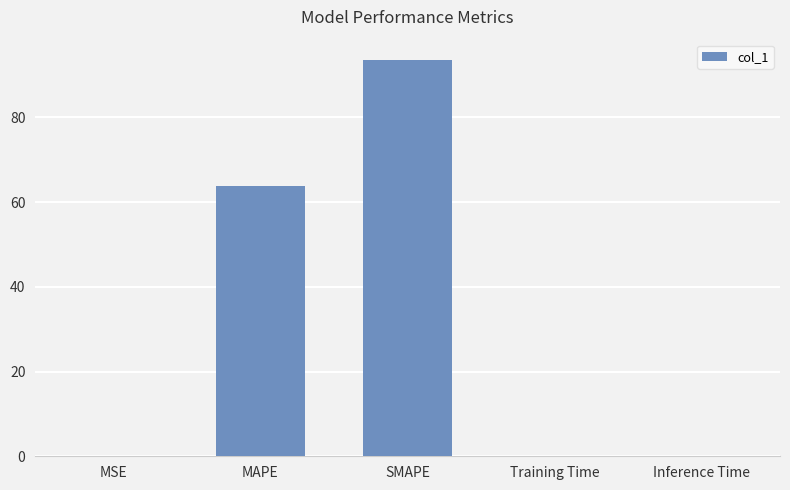

The value at MSE is 0.0. True or false?

True